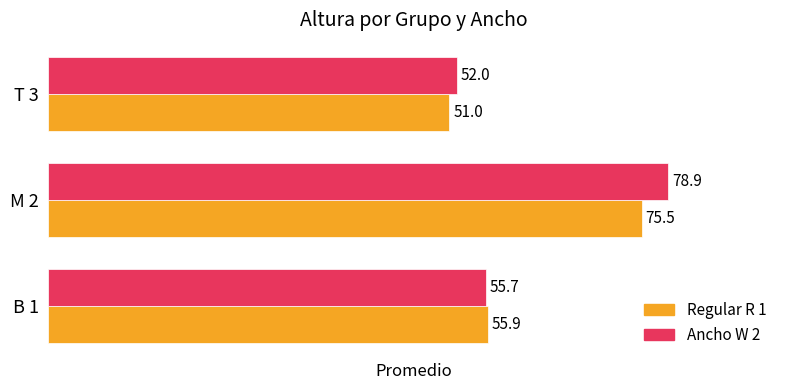

Which series has the largest total across all categories?

Ancho W 2